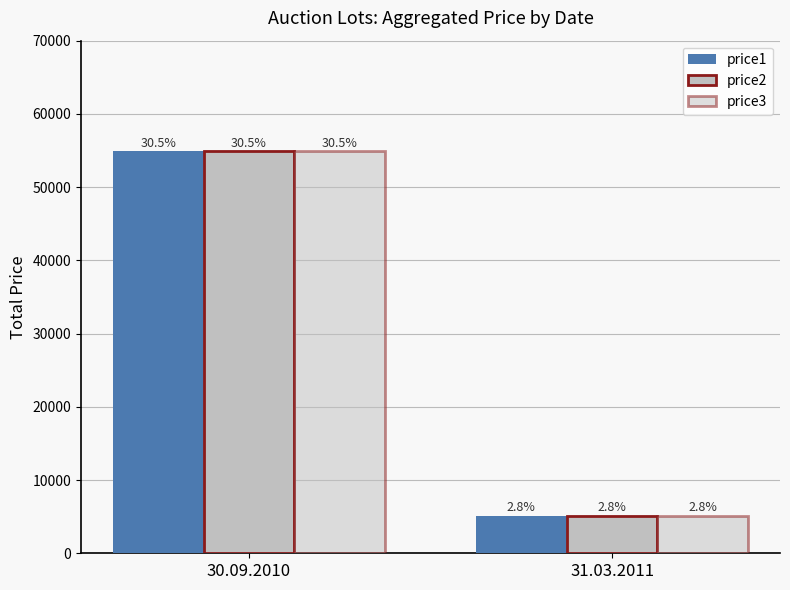

Read the price2 value at 31.03.2011, to the nearest 50.

5100